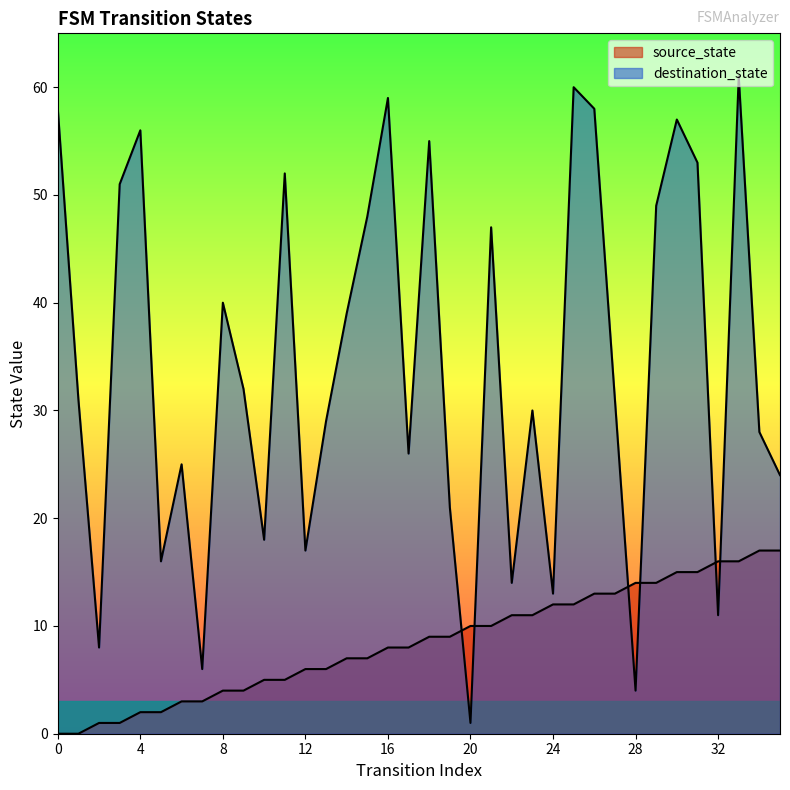

True or false: source_state and destination_state cross at least once.

True